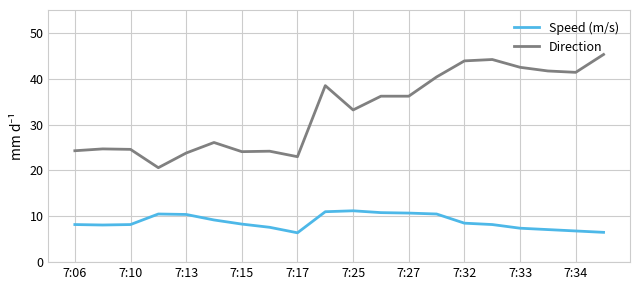

Which series has the largest total across all categories?

Direction